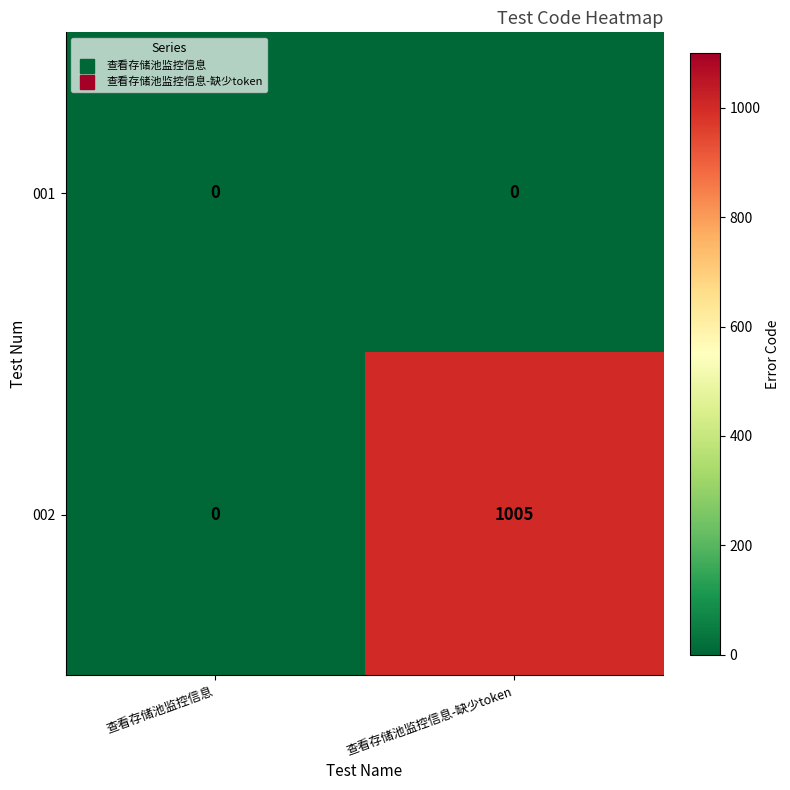

What is the sum of all 002 values?

1005